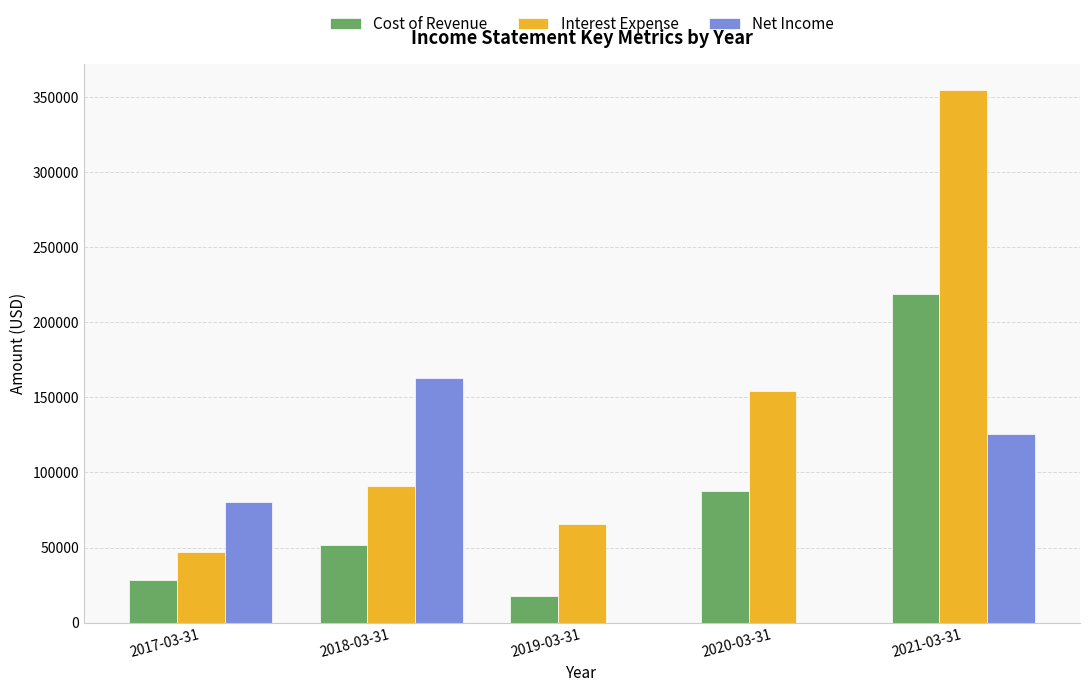

What is the maximum value for Net Income?

162900